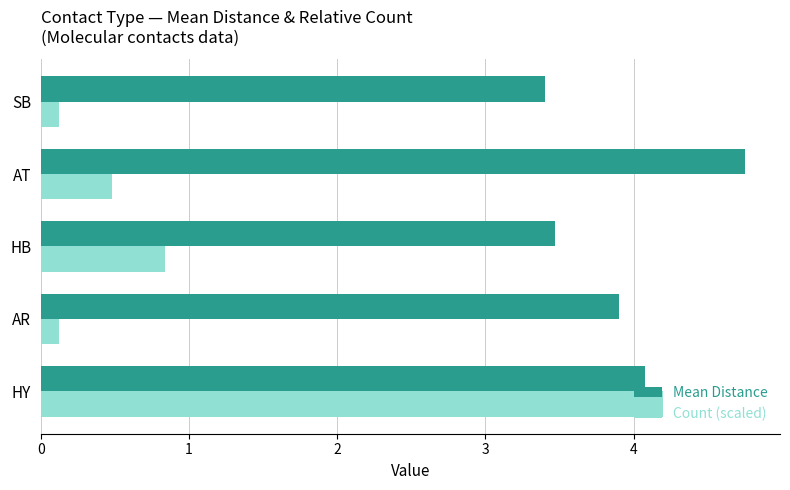

What is the difference between the maximum and second lowest values in the Mean Distance series?

1.3